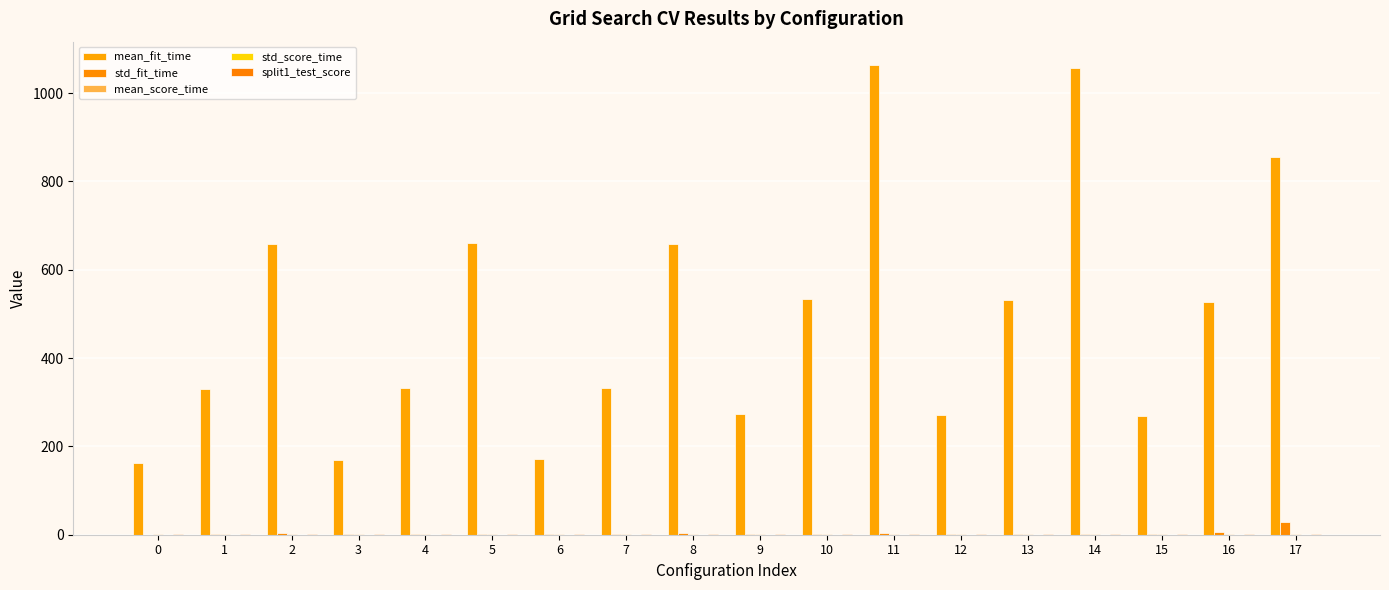

List the series in order of their peak value, highest first.

mean_fit_time, std_fit_time, mean_score_time, split1_test_score, std_score_time